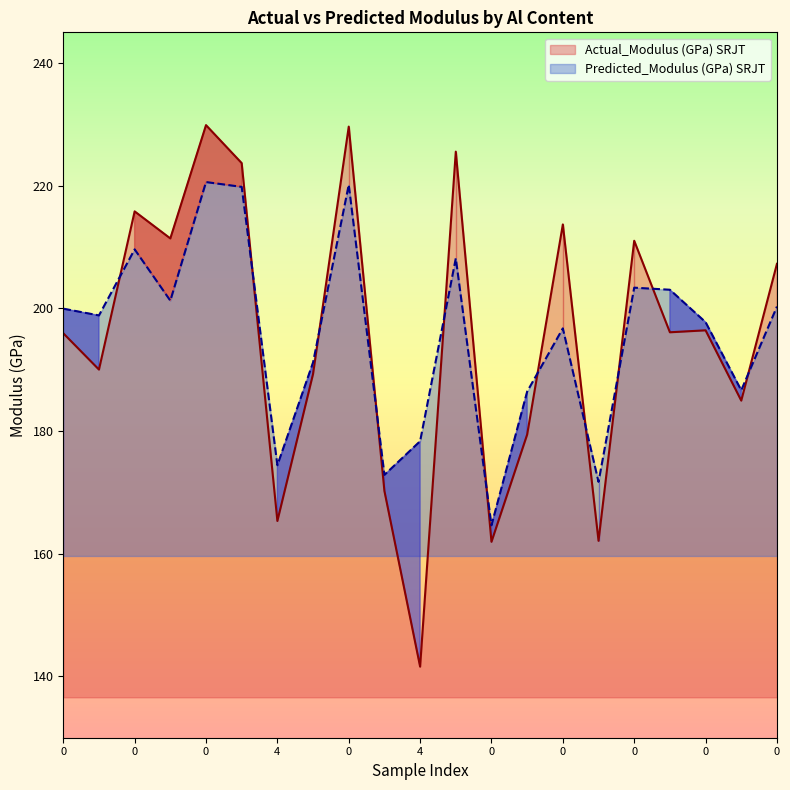

What is the maximum value for Actual_Modulus (GPa) SRJT?

229.9